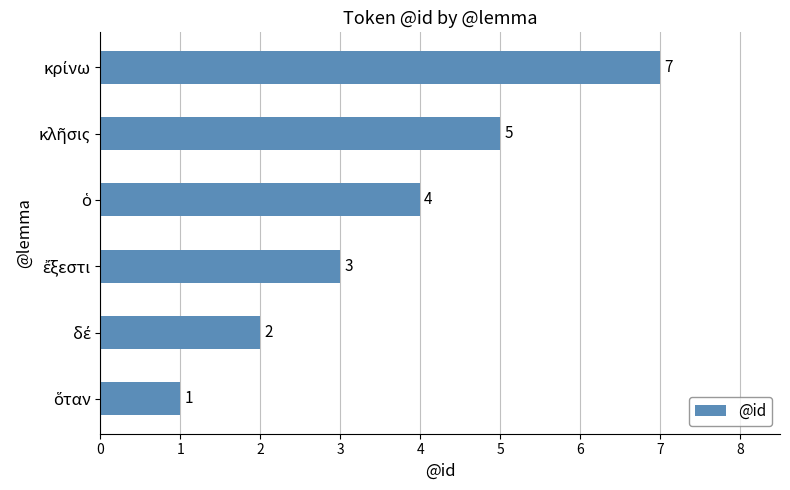

What is the greatest value displayed?

7